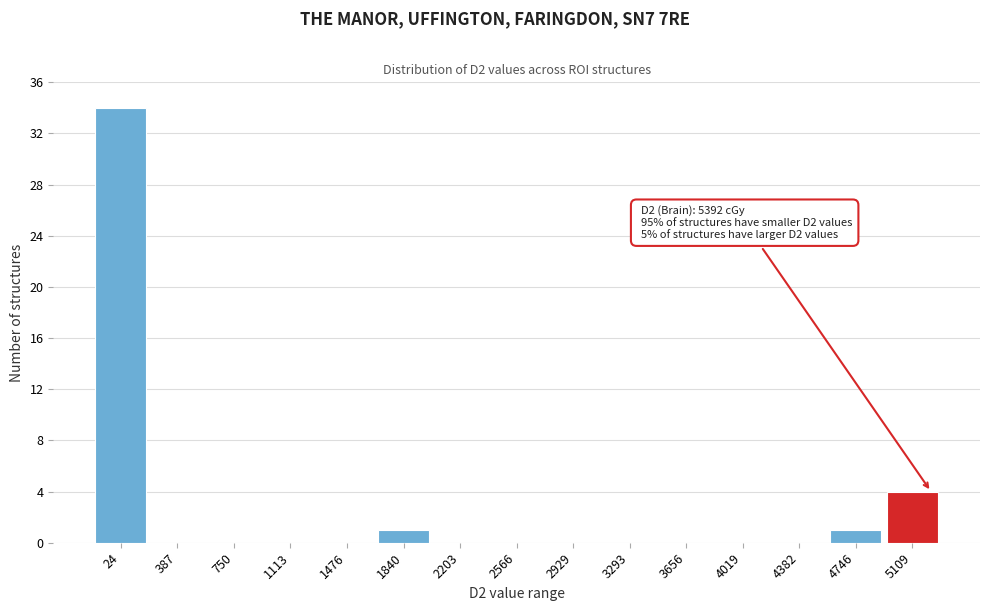

Reading right to left, extract all data points from this chart.

5109=4	4746=1	4382=0	4019=0	3656=0	3293=0	2929=0	2566=0	2203=0	1840=1	1476=0	1113=0	750=0	387=0	24=34